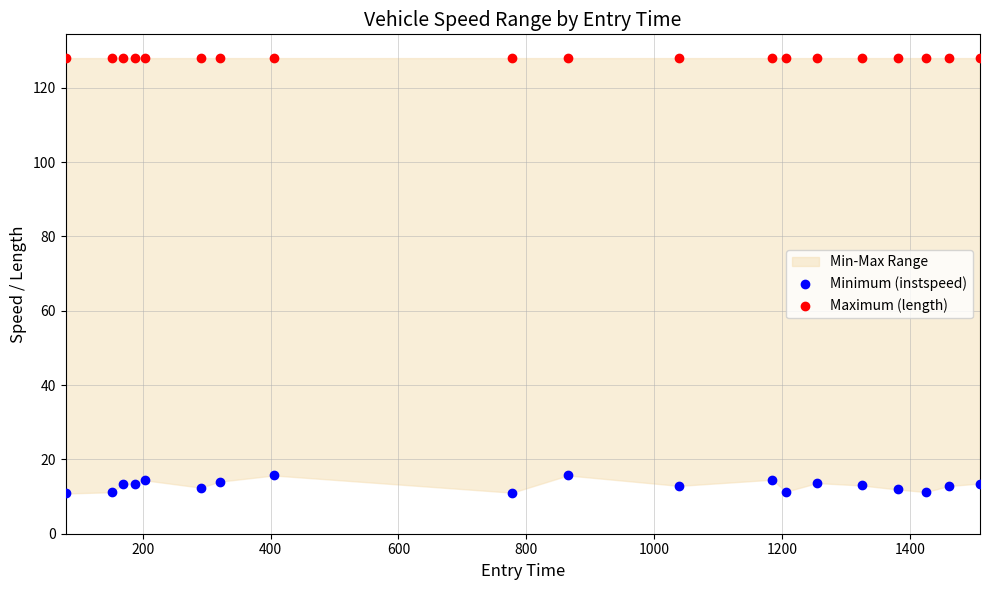

Which series contains the highest Y value?

Maximum (length)